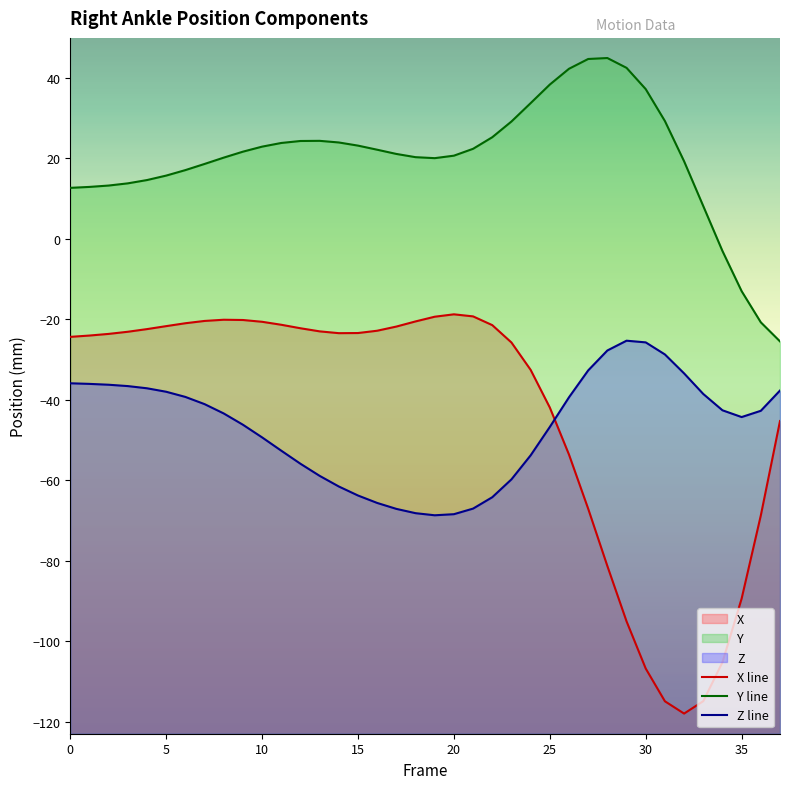

True or false: Z line and Y line cross at least once.

False